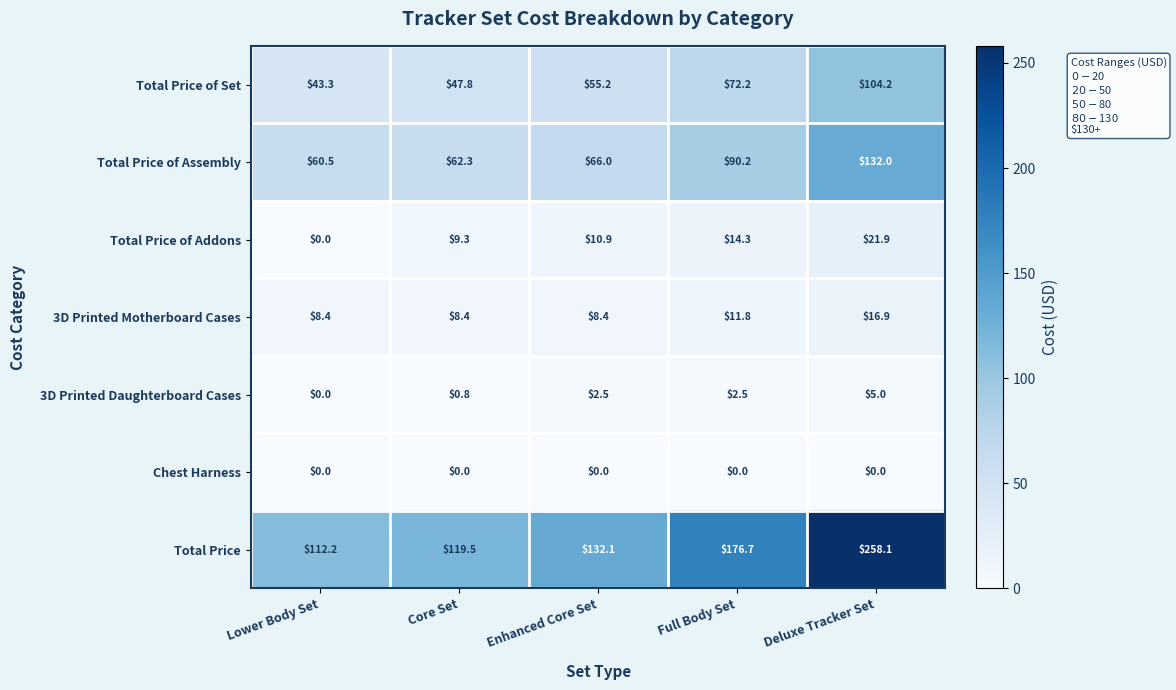

At which category is the sum across all series the highest?

Deluxe Tracker Set